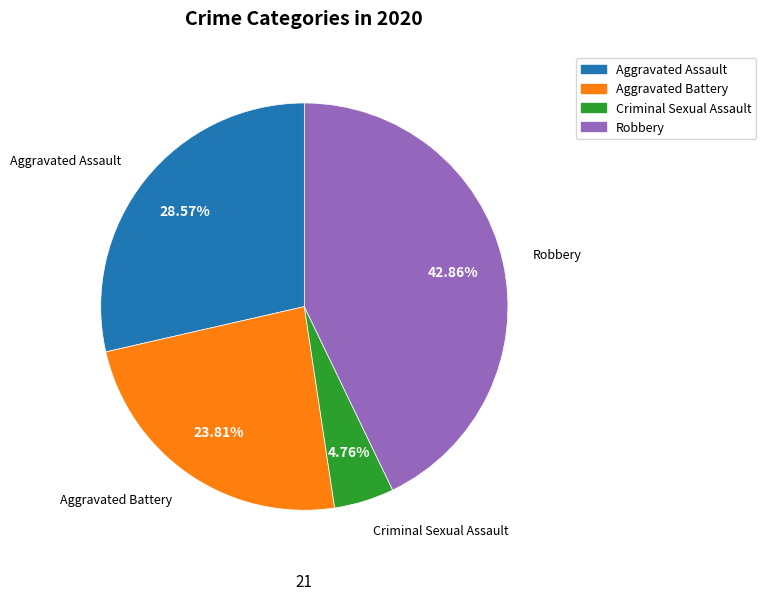

How many segments does this pie chart have?

4